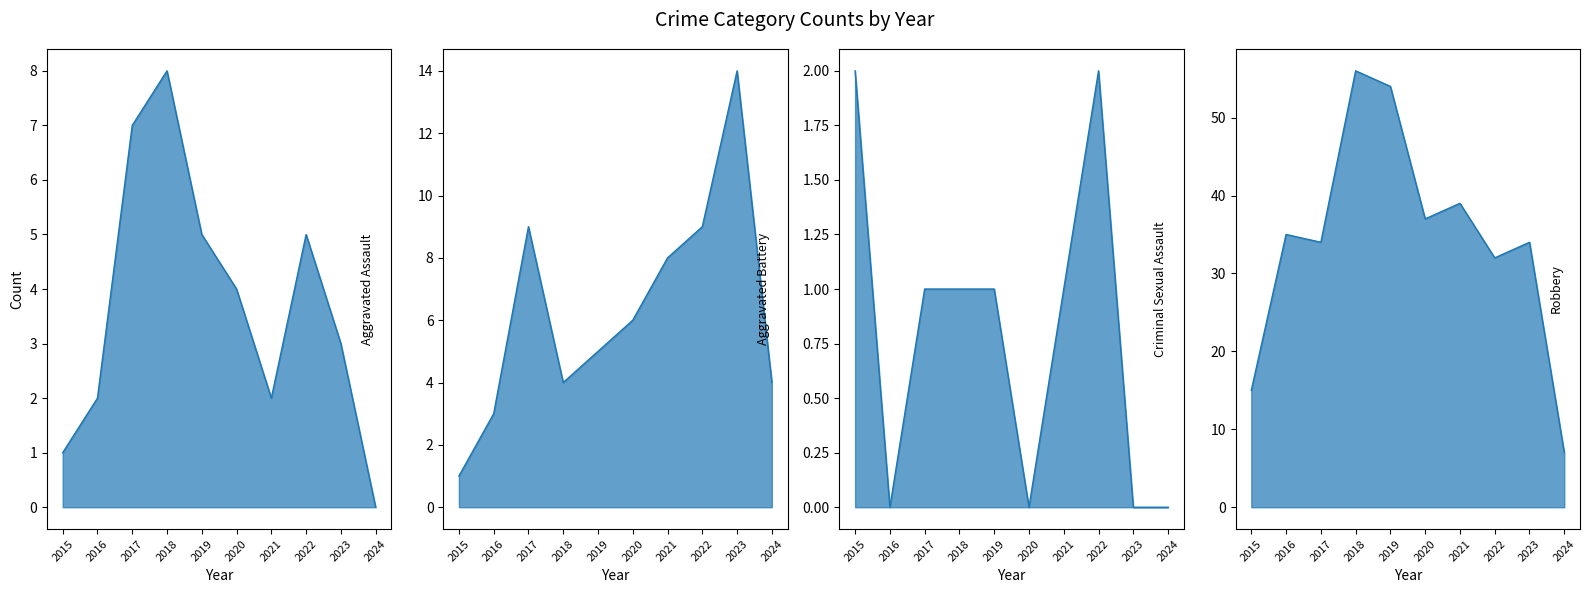

What is the difference between the Criminal Sexual Assault values at 2019 and 2024?

1